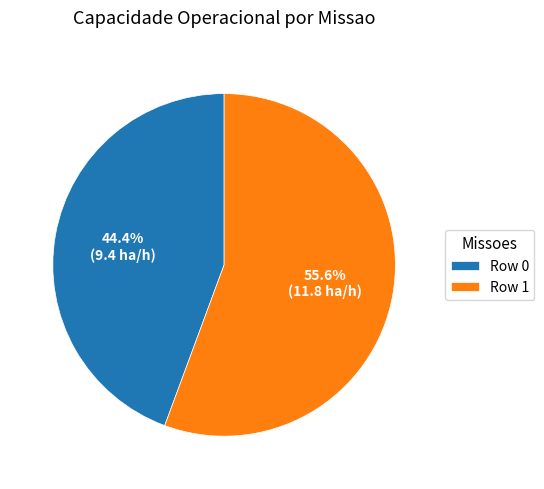

Which has a higher value, Row 1 or Row 0?

Row 1